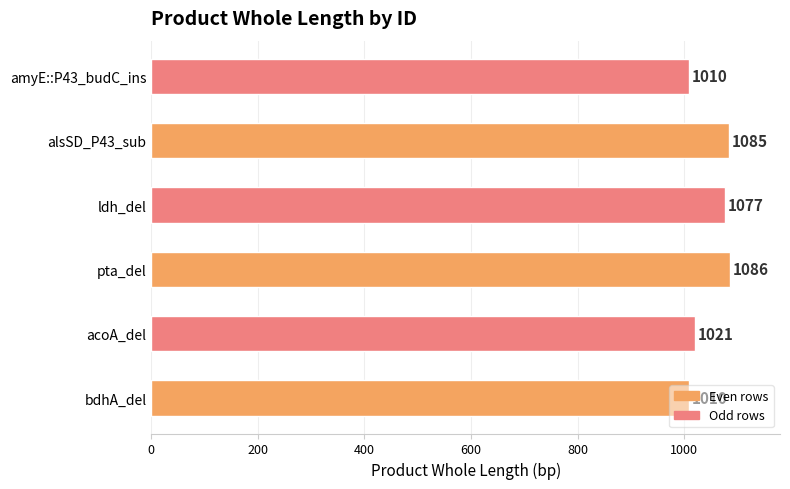

Are the bars horizontal?

Yes